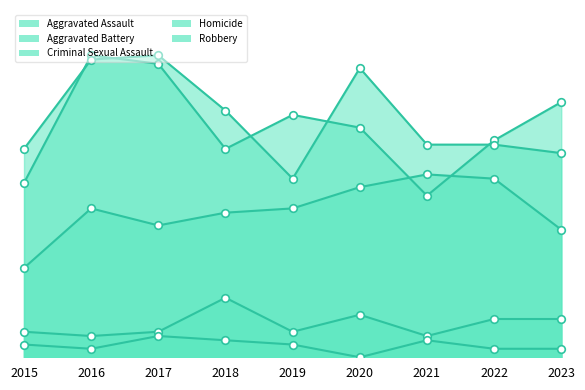

Is the value of Aggravated Assault at 2015 greater than the value of Homicide at 2021?

Yes